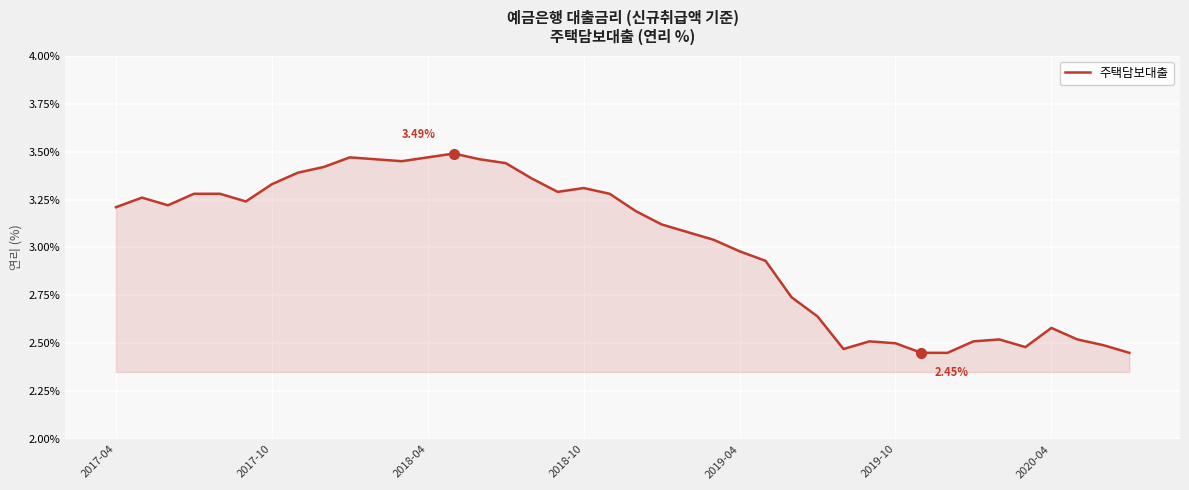

What is the difference between the maximum and minimum values?

1.0